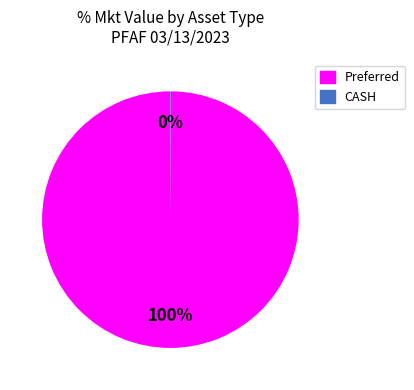

Which slice represents more than half of the pie?

Preferred